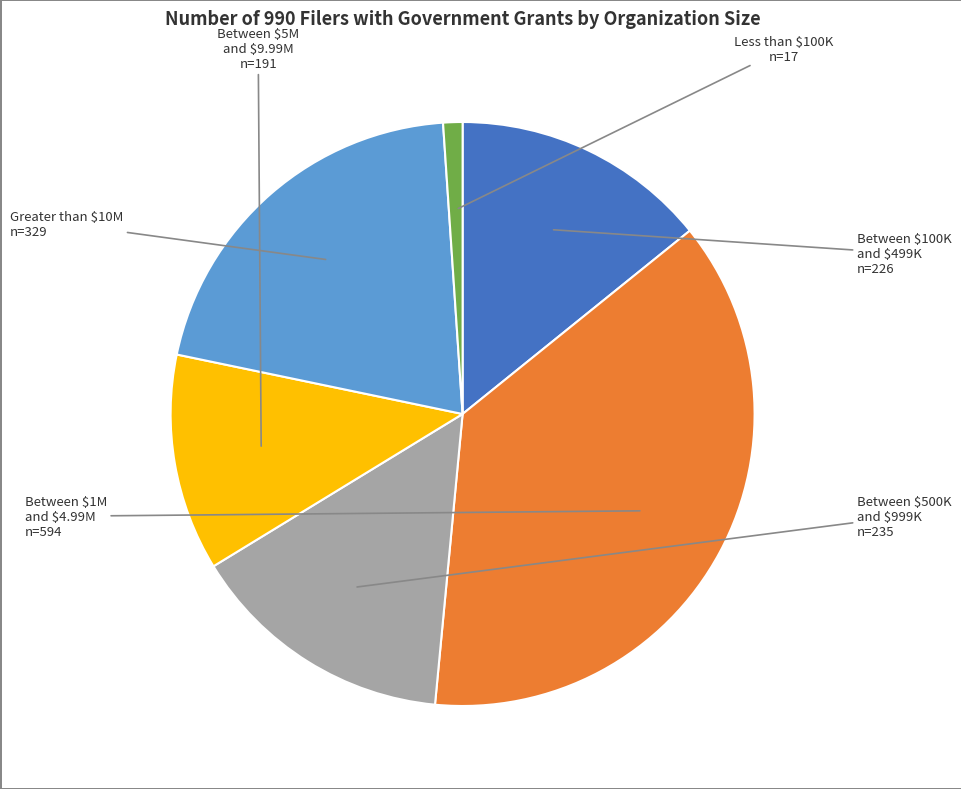

Which slice is the smallest?

Less than $100K